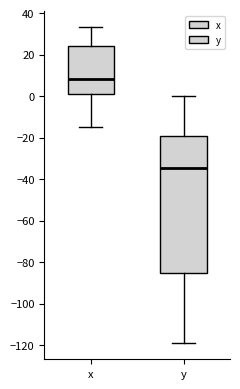

Reading left to right, transcribe this box plot: for each box, give where its median line is, the range the box spans, and where its two whiskers end, as read against the y-axis. The values are not printed on the chart, so give them approximately, as read against the axis.

x: median 8, box 2 to 24, whiskers -14 to 34
y: median -34, box -86 to -20, whiskers -120 to 0